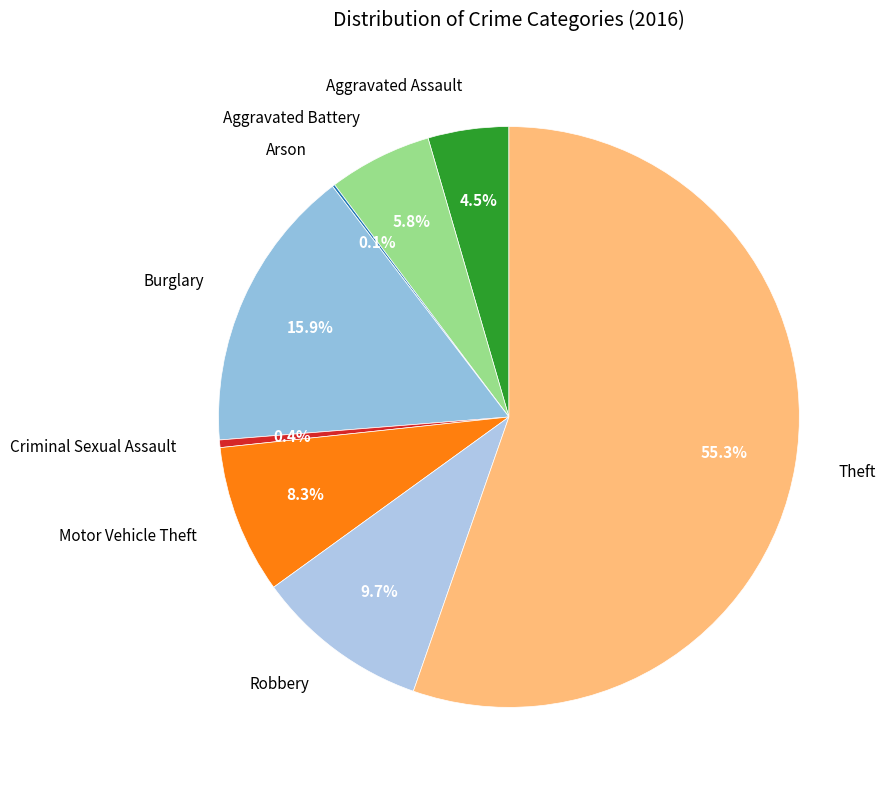

Count the number of slices in the pie.

8